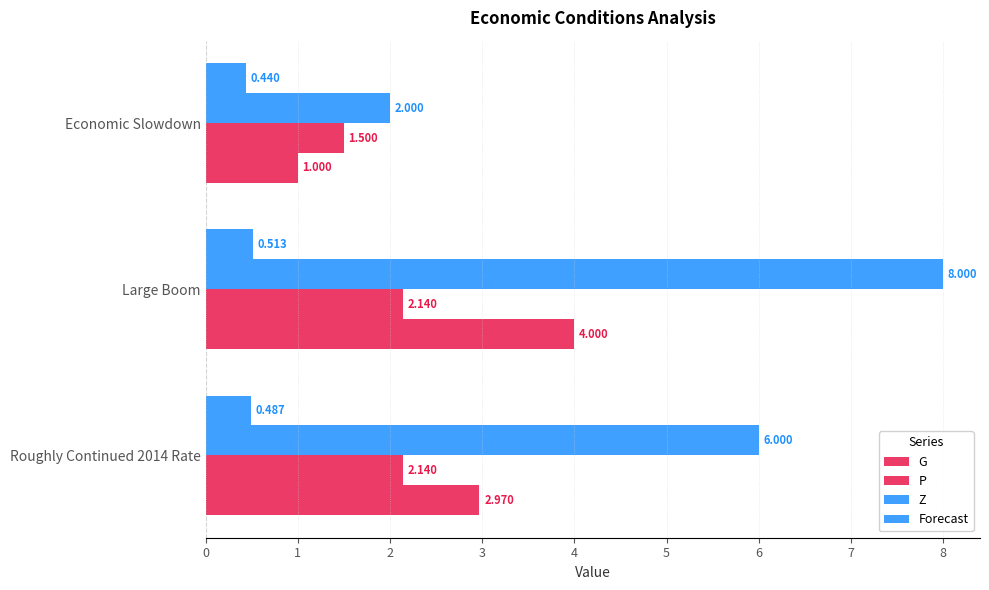

Rank the series by their maximum value, from highest to lowest.

Z, G, P, Forecast